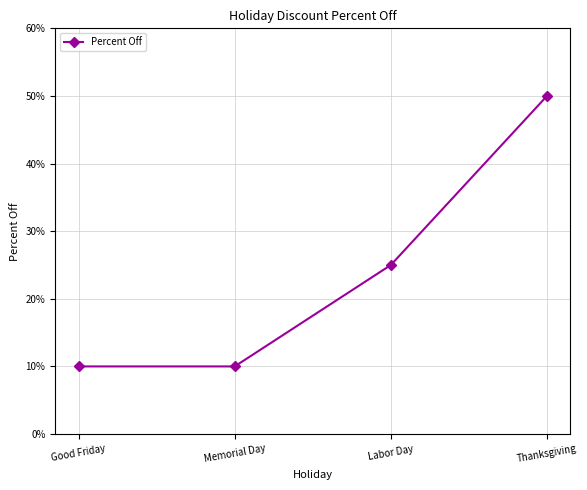

Between Labor Day and Thanksgiving, which is larger?

Thanksgiving